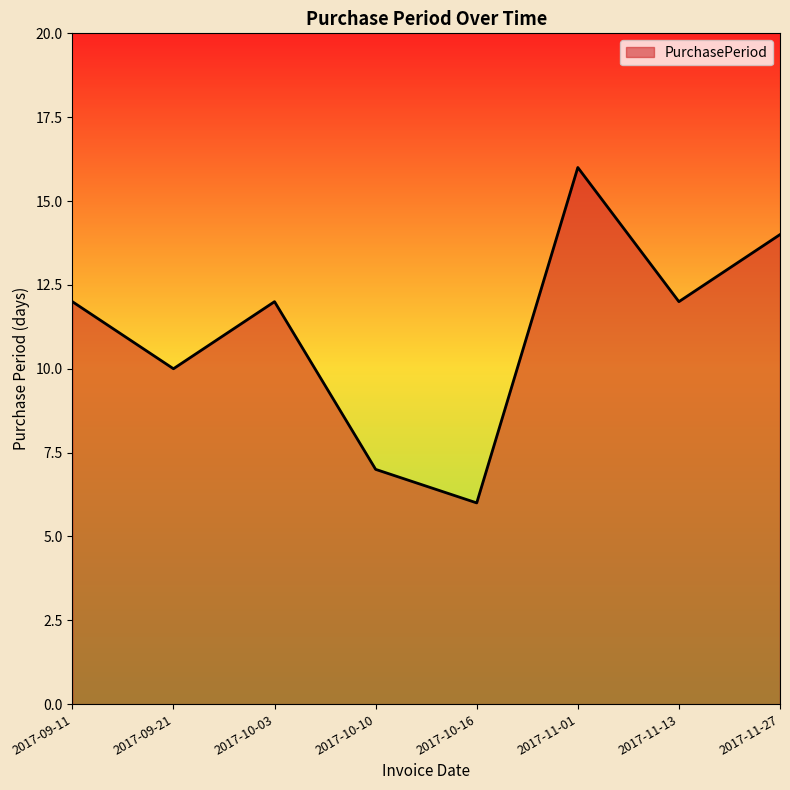

What is the difference between the values at 2017-10-10 and 2017-09-21?

3